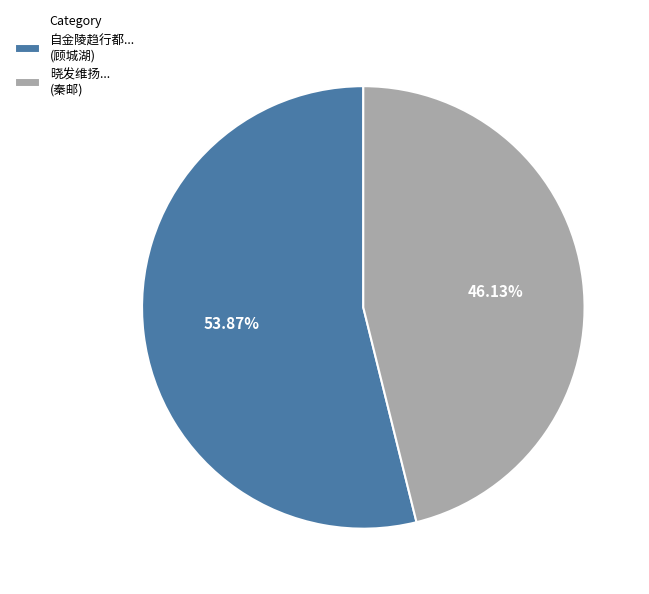

Rank the categories by value from highest to lowest.

自金陵趋行都... (顾城湖), 晓发维扬... (秦邮)